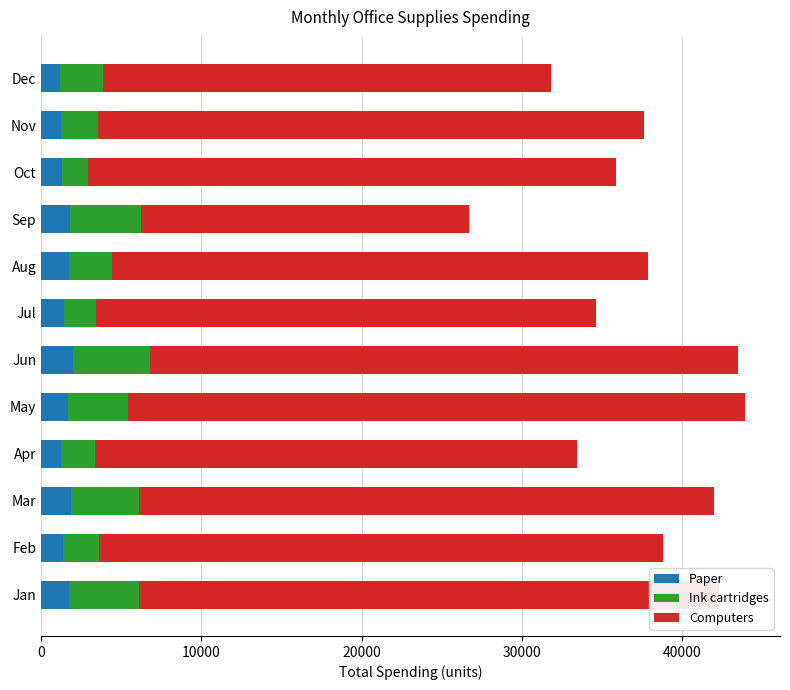

Is it true that Paper equals 1880 at Mar?

True